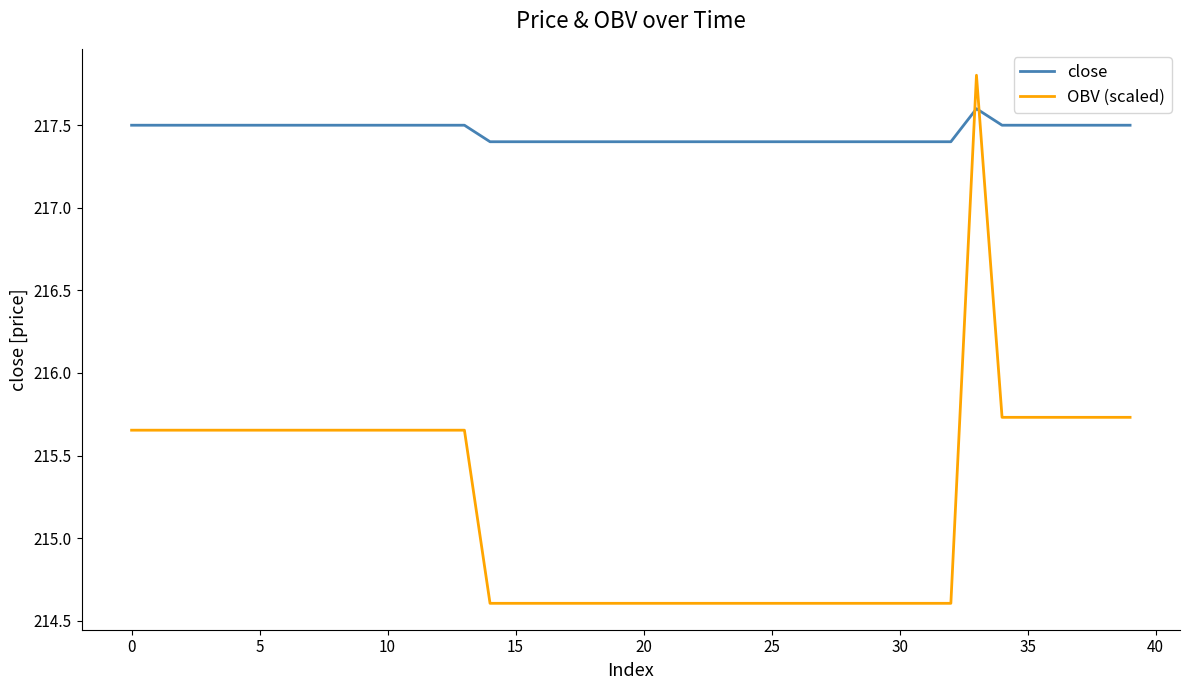

Which series ends up on top after the final intersection of OBV (scaled) and close?

close